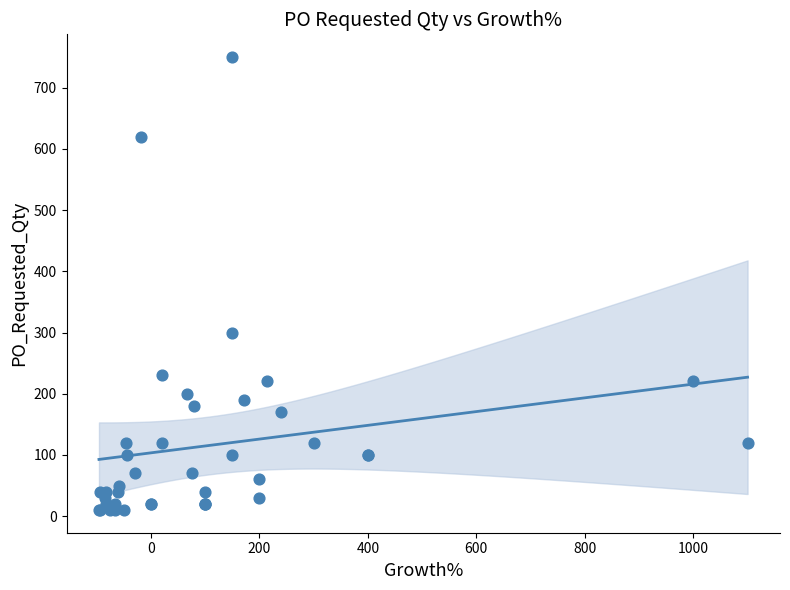

What Y value in the scatter plot is closest to 380?

300